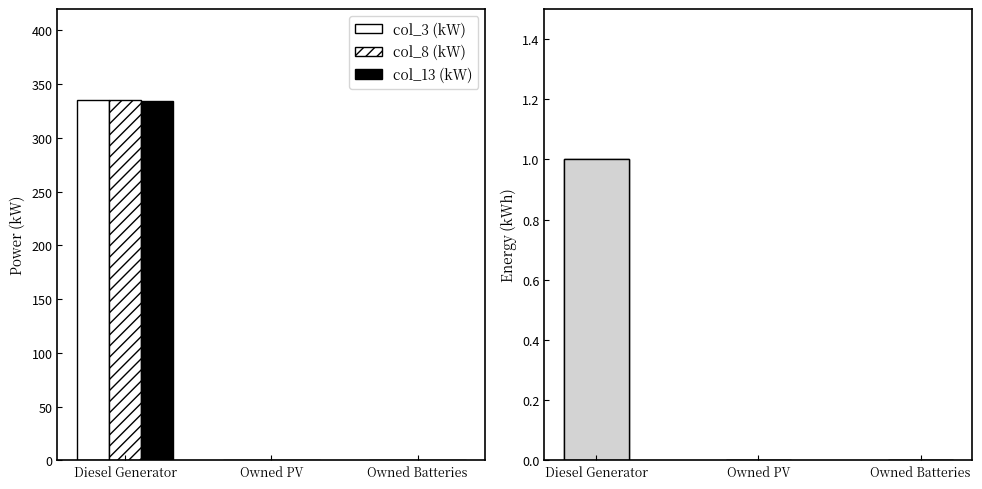

What is the difference between the highest and lowest values at Diesel Generator?

334.0